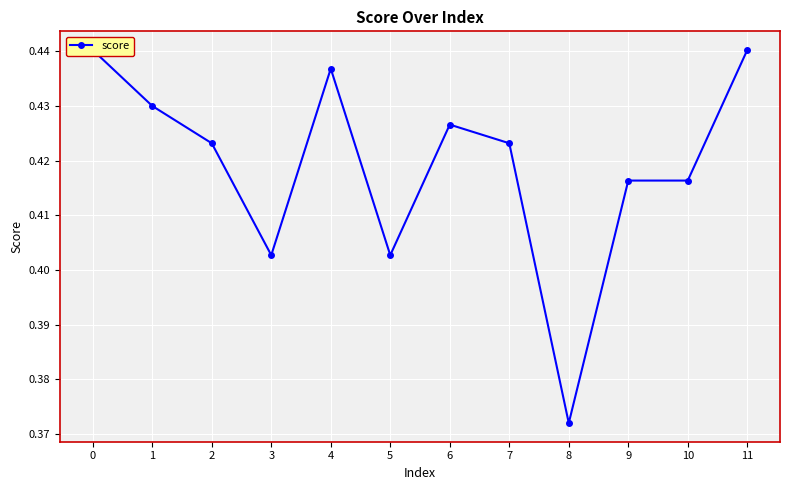

Reading left to right, transcribe all the data shown in this chart.

0=0.4	1=0.4	2=0.4	3=0.4	4=0.4	5=0.4	6=0.4	7=0.4	8=0.4	9=0.4	10=0.4	11=0.4